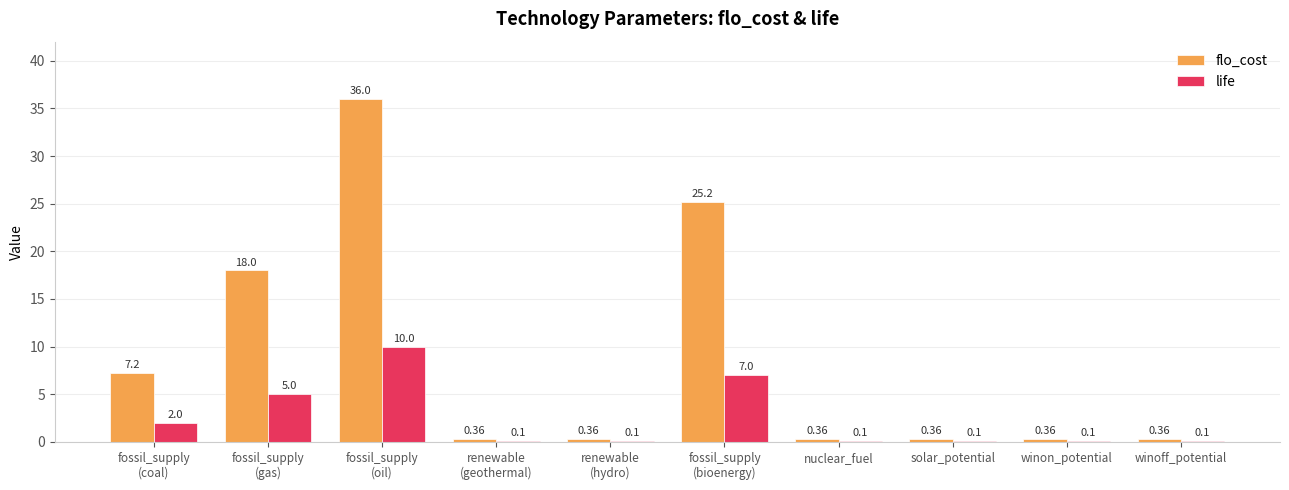

What is the sum of all flo_cost values?

88.6